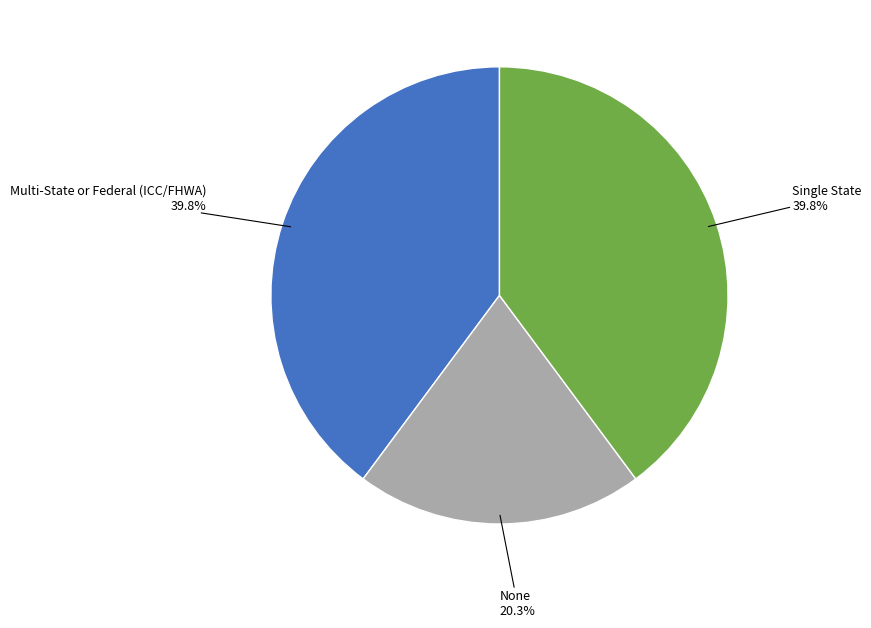

To the nearest percent, what is the average slice percentage?

33%